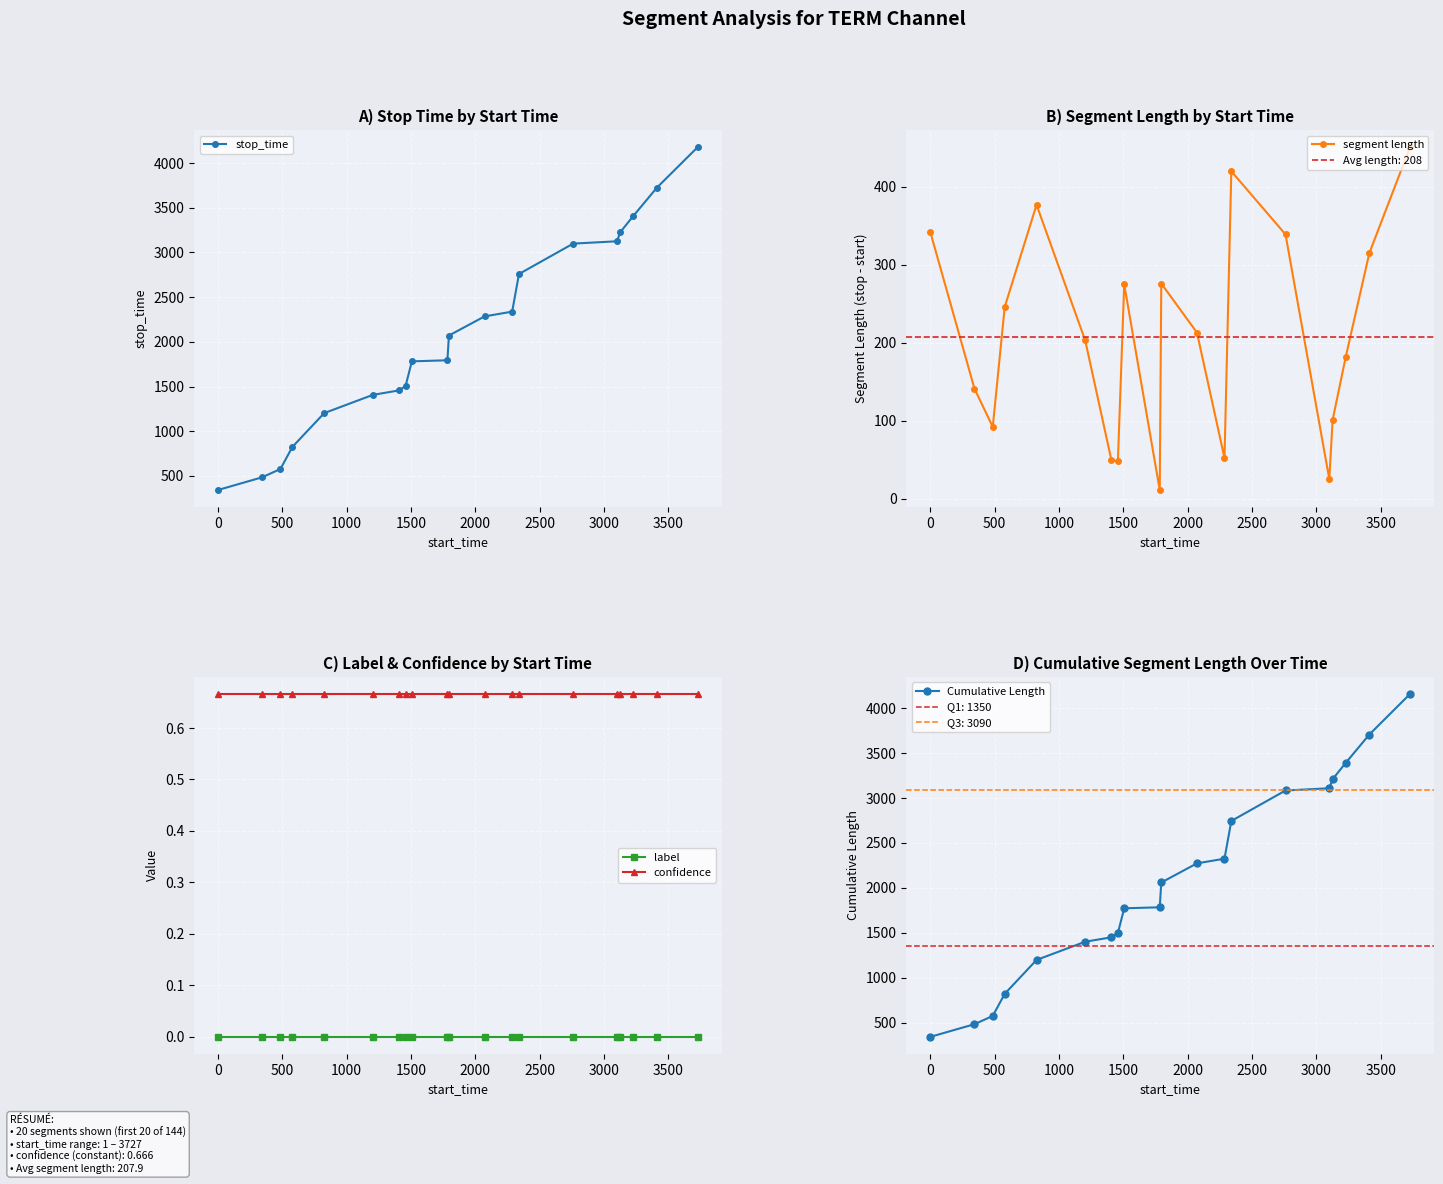

What is the value of the stop_time point at the 15th from the left?

3099